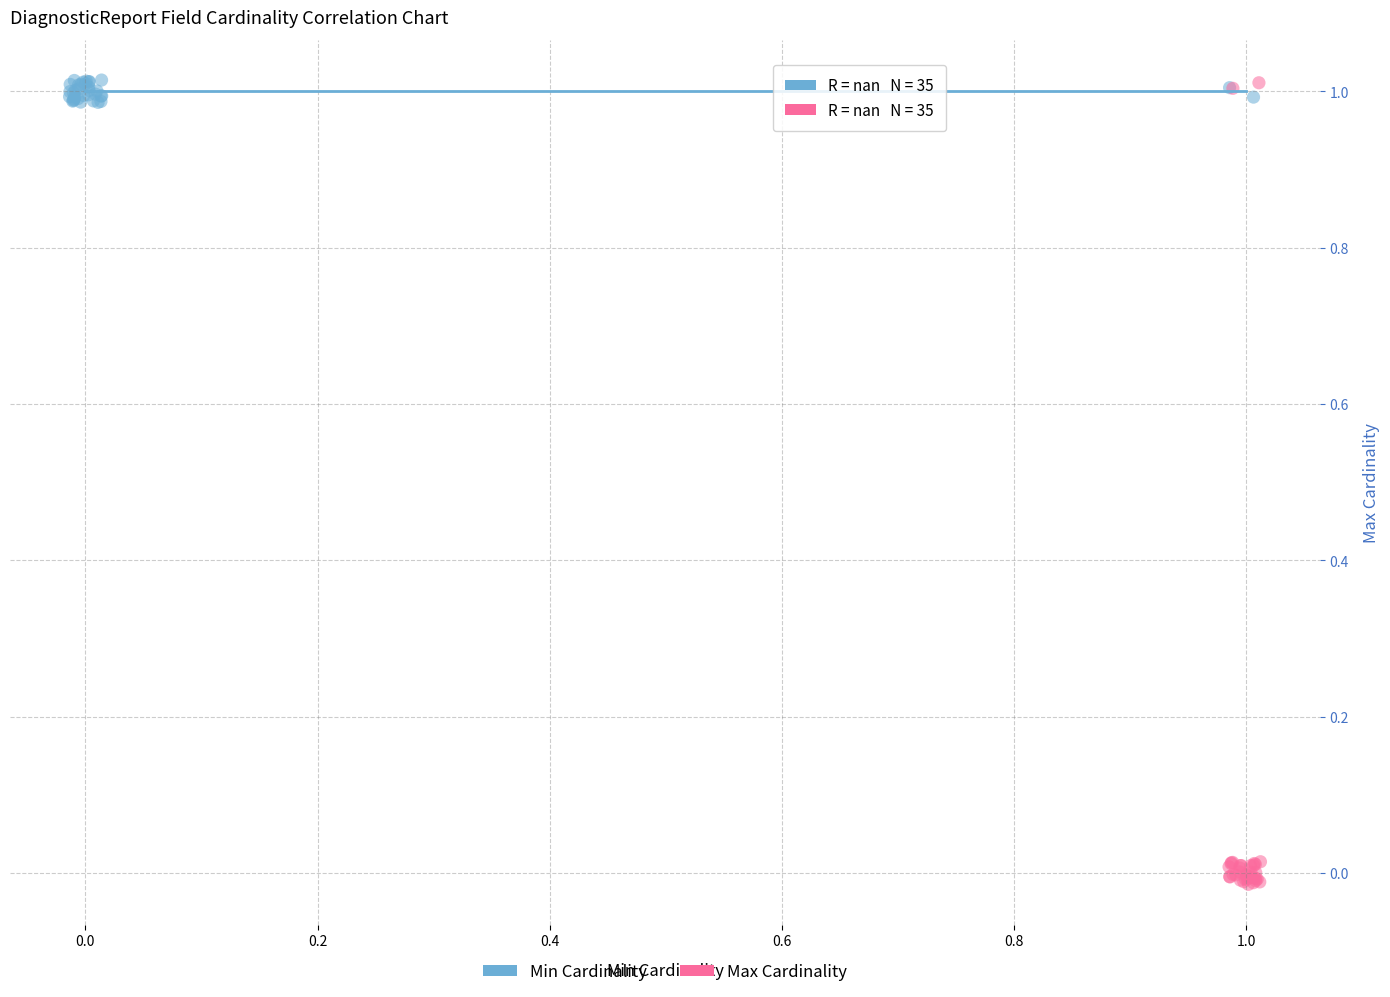

Which series contains the lowest Y value?

Max Cardinality